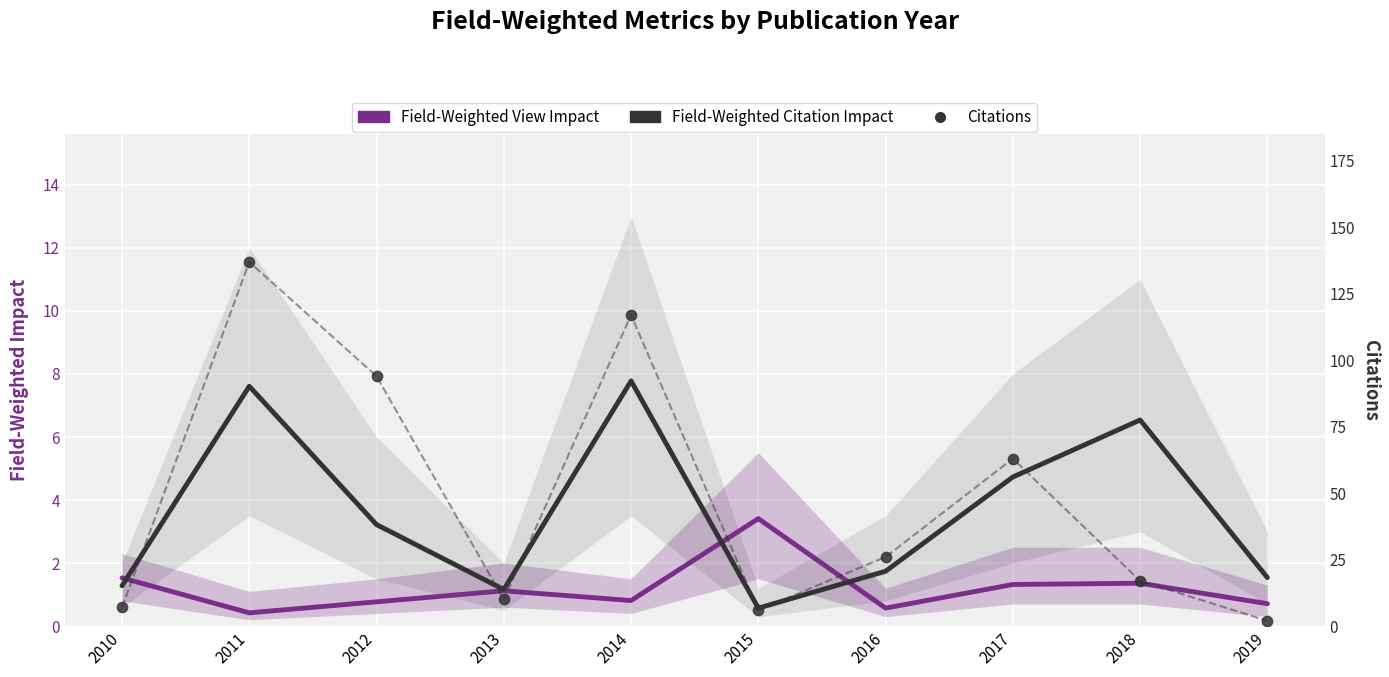

At how many categories does at least one series exceed 95?

2